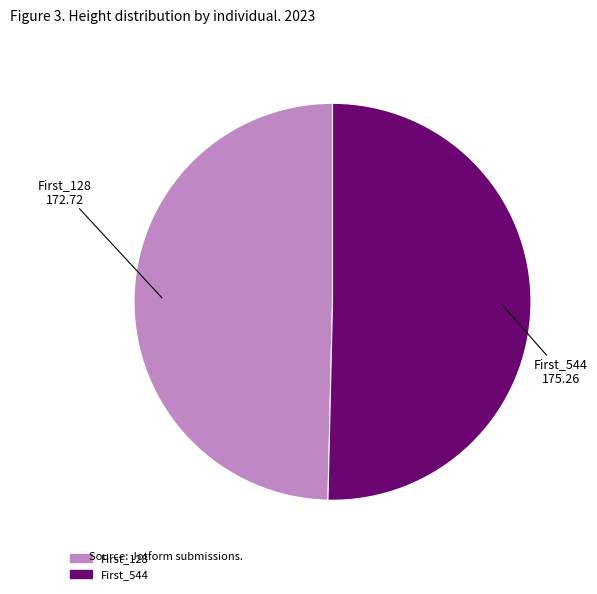

Which category has the smallest portion of the pie?

First_128